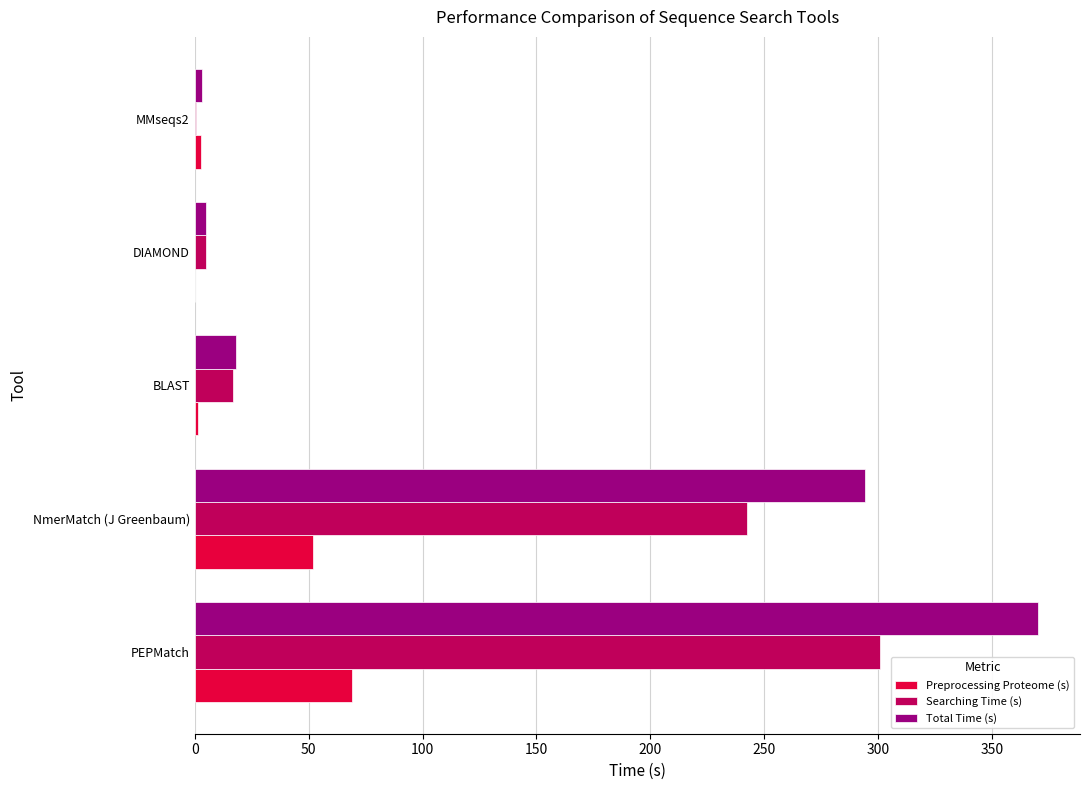

What is the approximate value of Searching Time (s) at NmerMatch (J Greenbaum)?

242.4